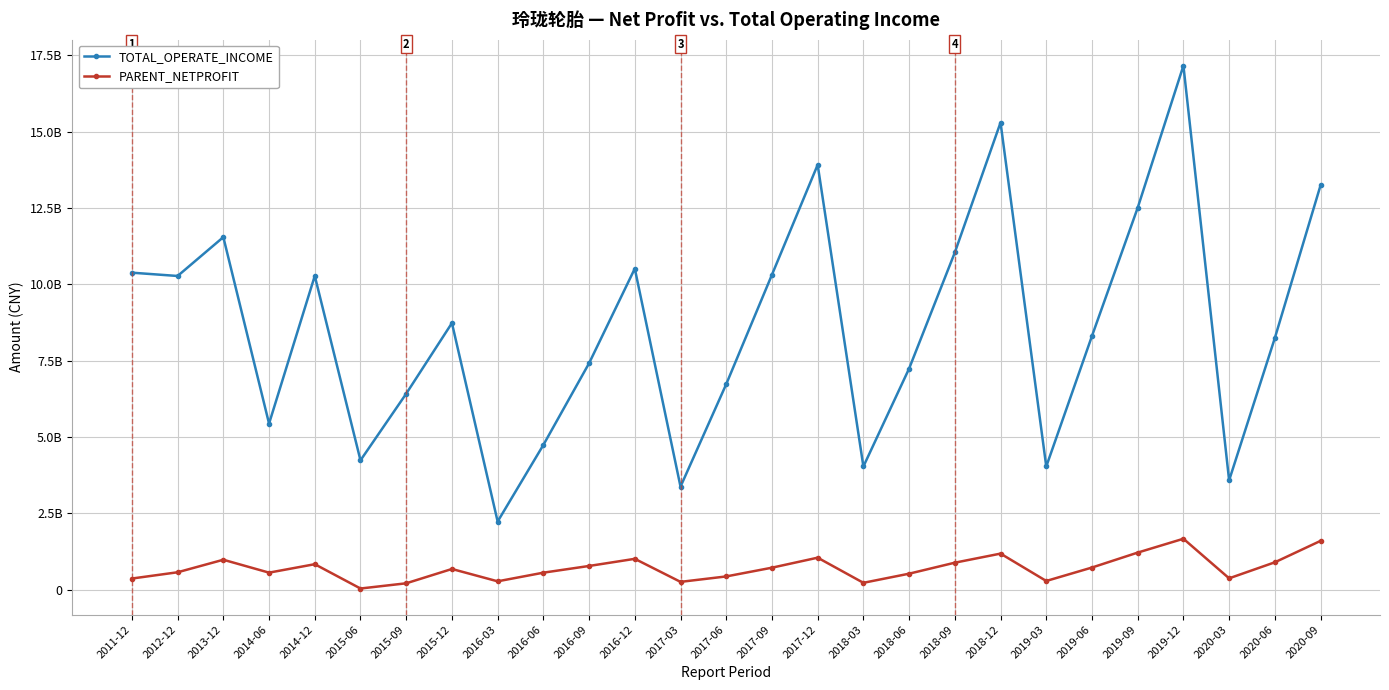

What is the label of the 16th point from the left?

2017-12